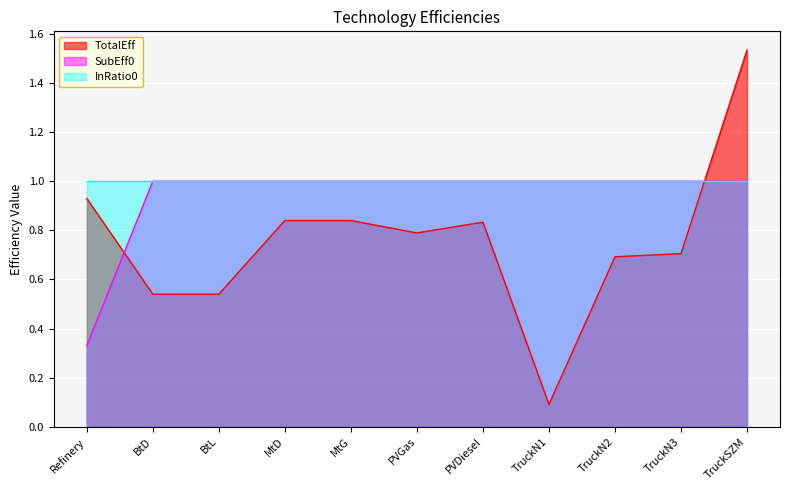

What is the sum of the SubEff0 values at TruckN1 and PVDiesel?

2.0